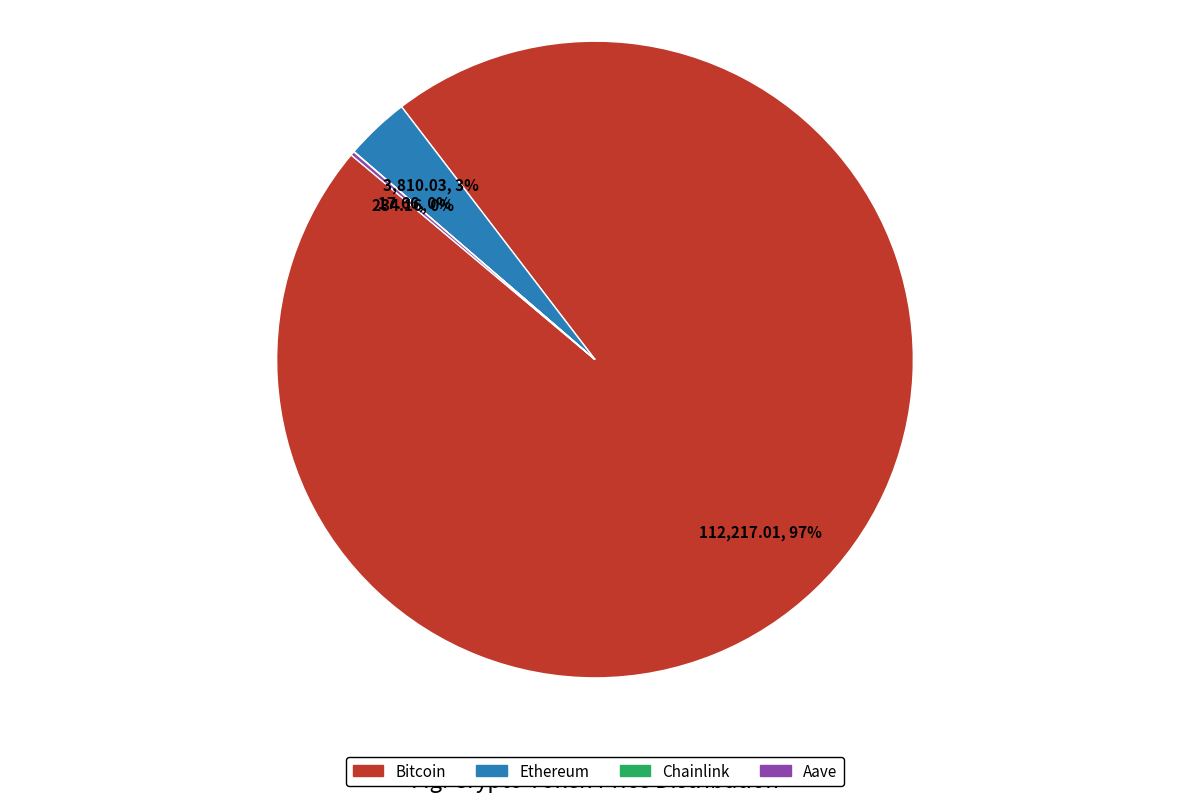

True or false: Ethereum accounts for 3% of the total.

True